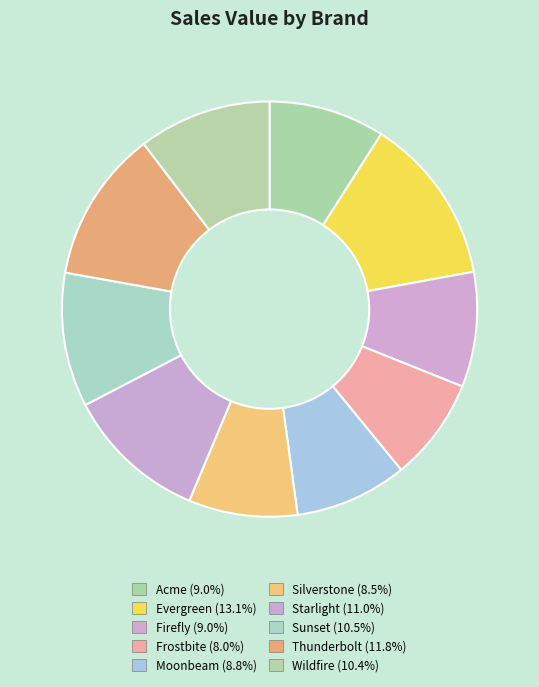

To the nearest percent, what portion does Starlight represent?

11%